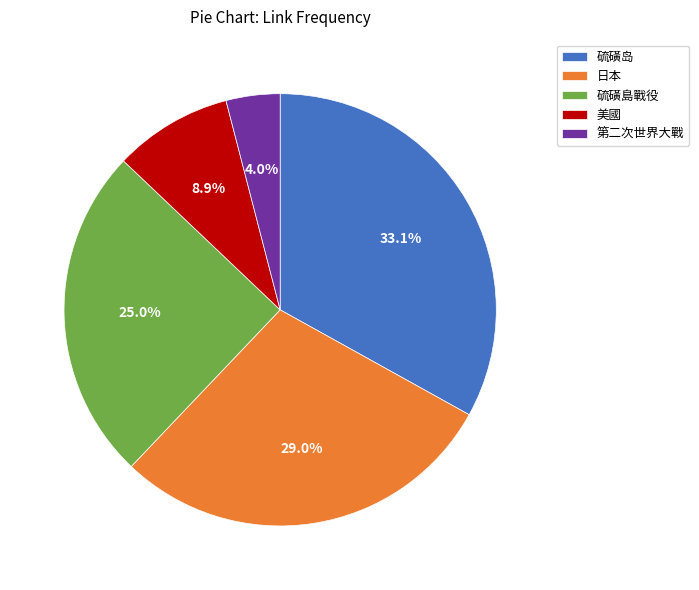

Is there any slice that represents more than half of the pie?

No